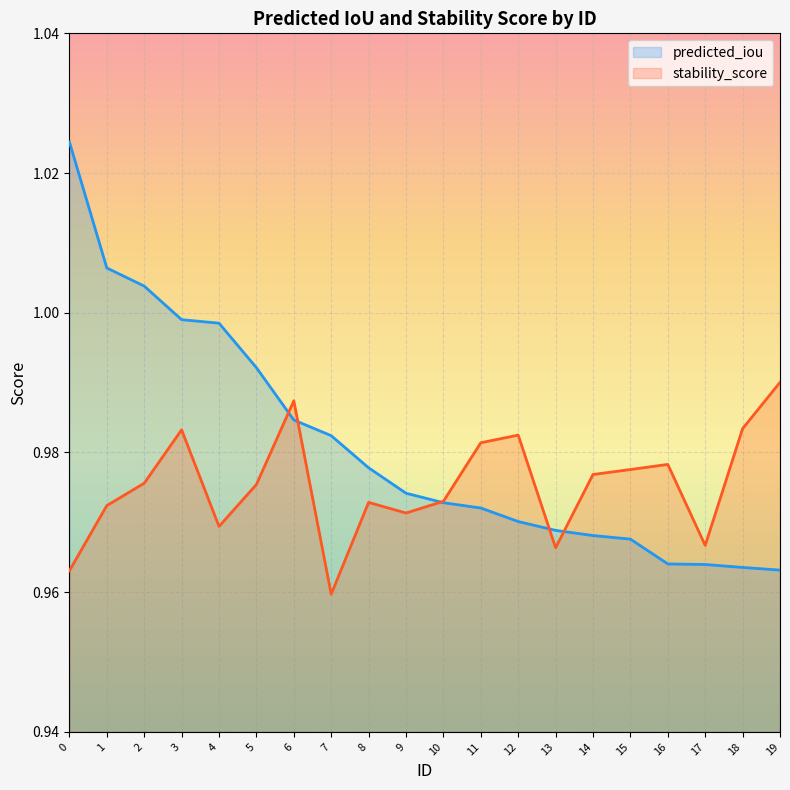

After their last crossing, which series has the higher values: predicted_iou or stability_score?

stability_score